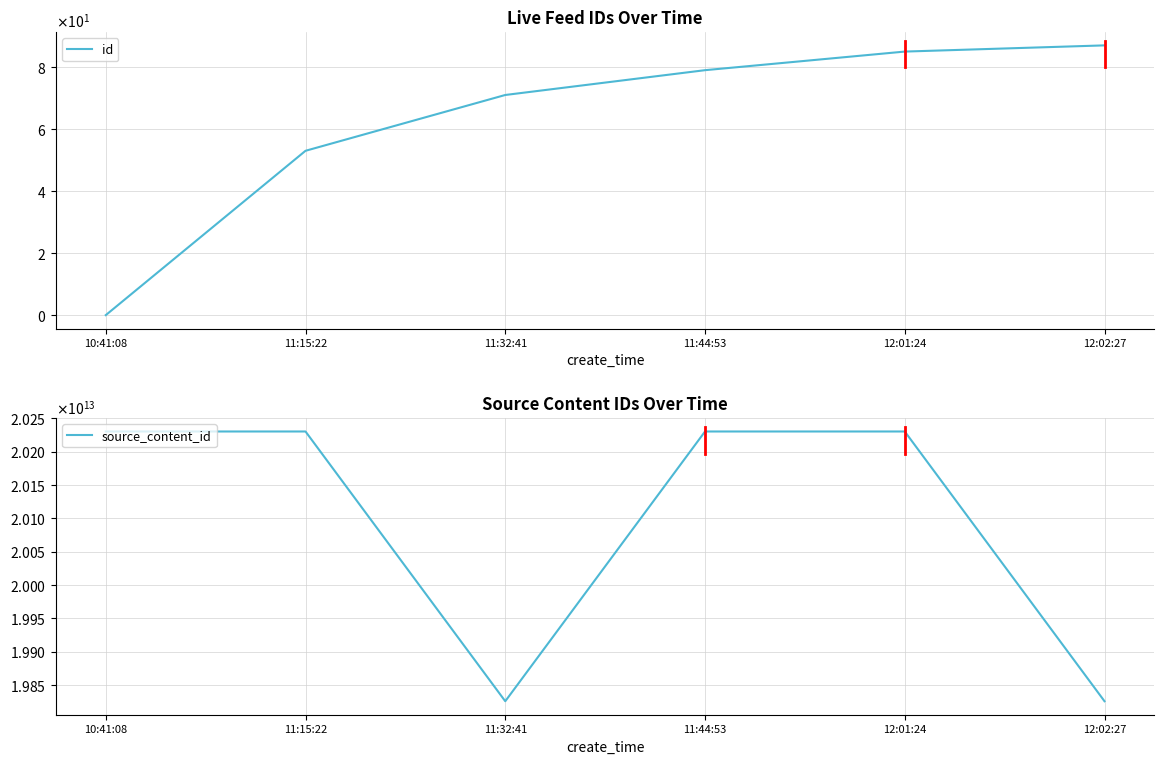

What is the average value of the source_content_id series?

20095534749083.7